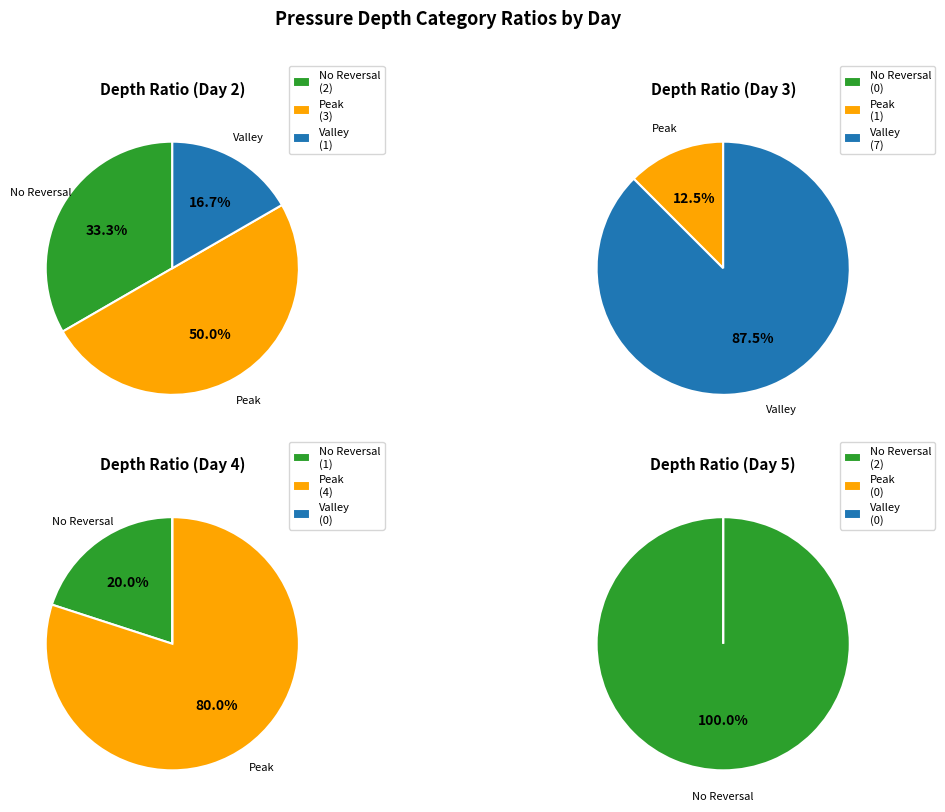

Is the sum of 3 and 2 greater than half?

No